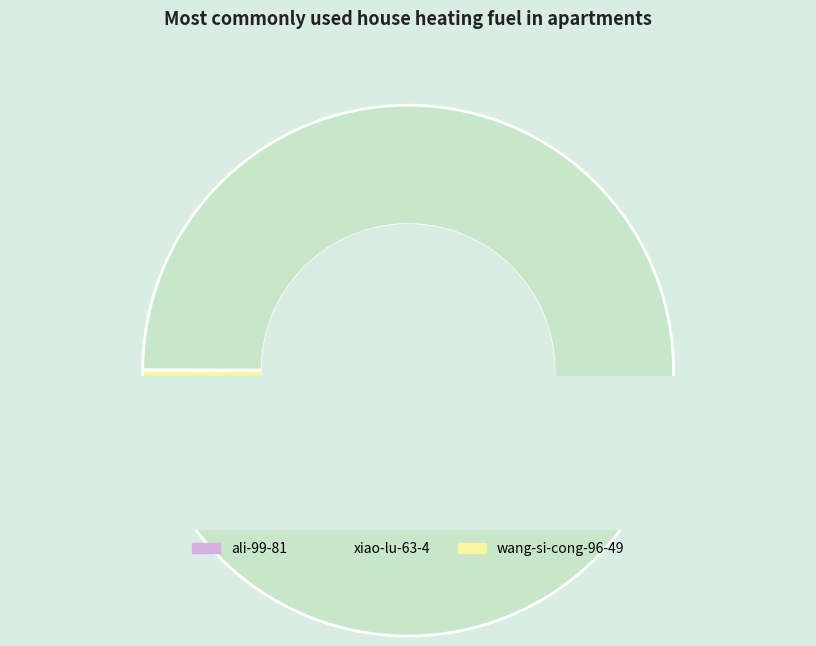

Which slice represents more than half of the pie?

xiao-lu-63-4